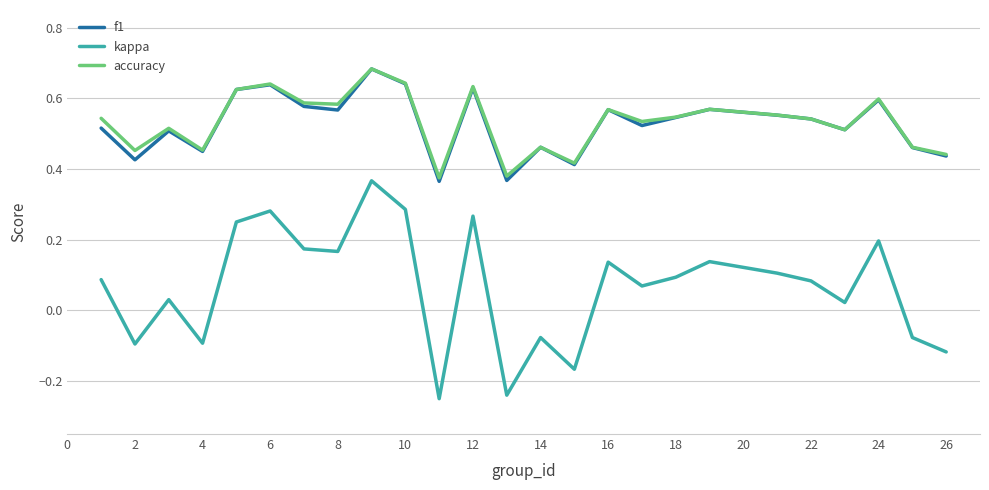

True or false: kappa and accuracy cross at least once.

False